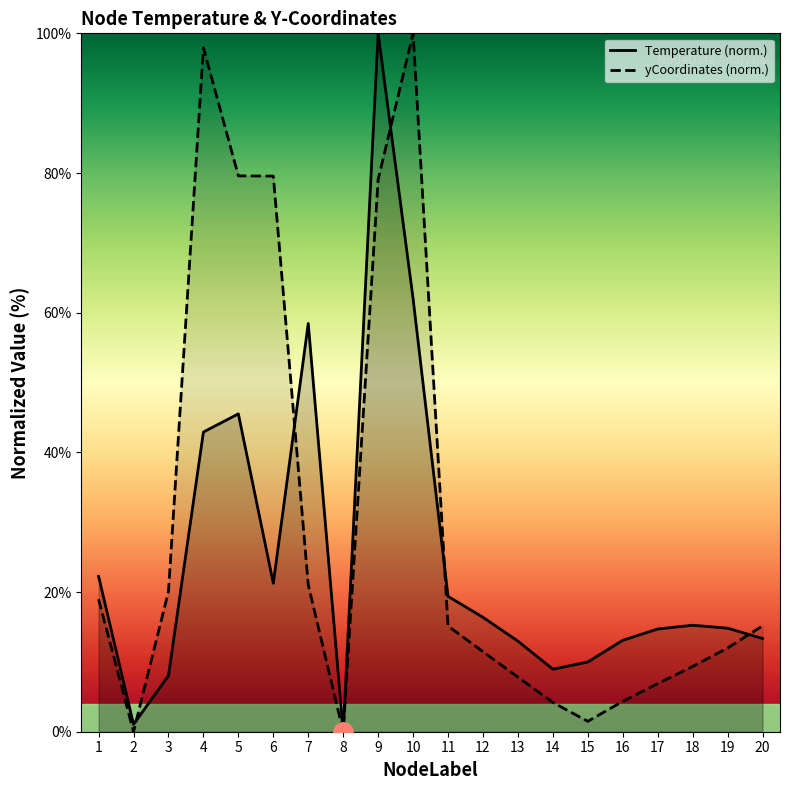

What is the average value of the Temperature series?

25.0